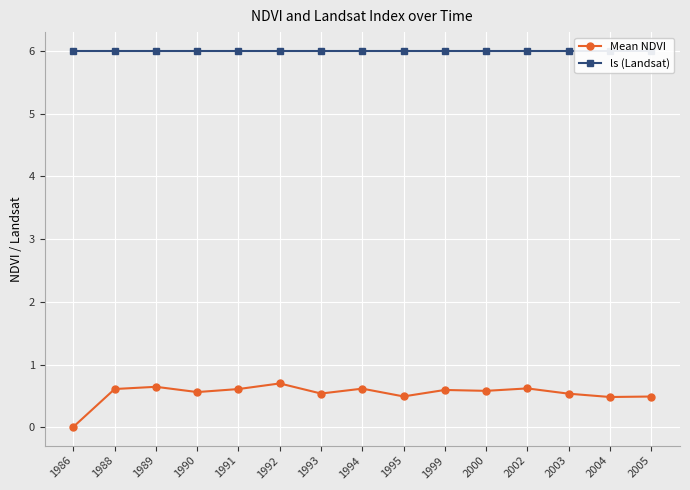

How many lines are shown in the chart?

2